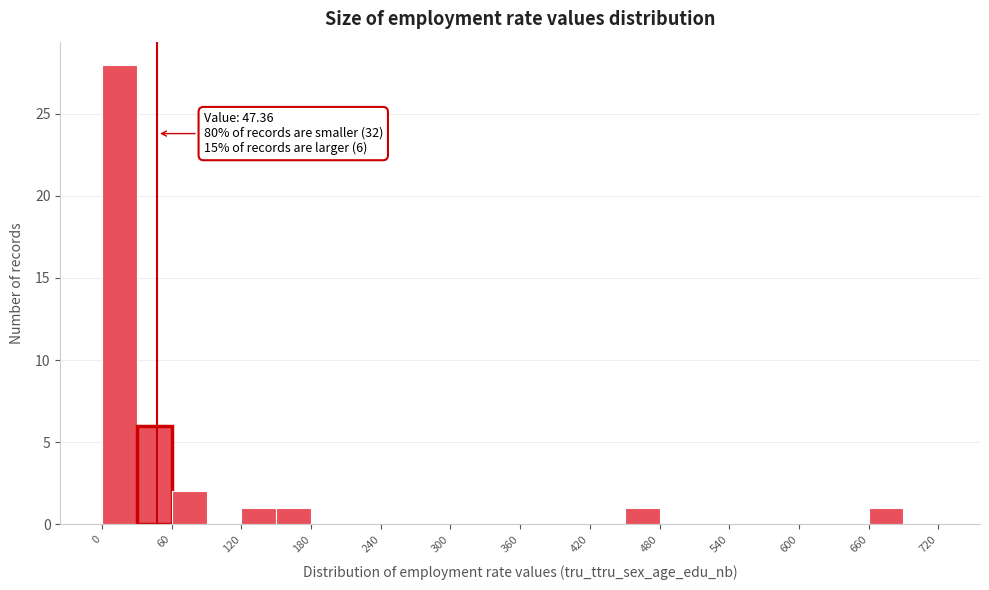

Around what value on the x-axis is the tallest bar? Give the approximate position of its centre, as read against the axis.

20